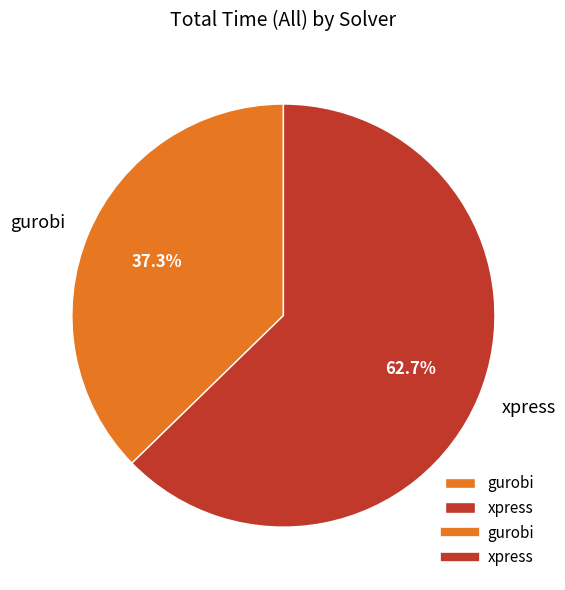

The xpress slice represents 63% of the pie. True or false?

True